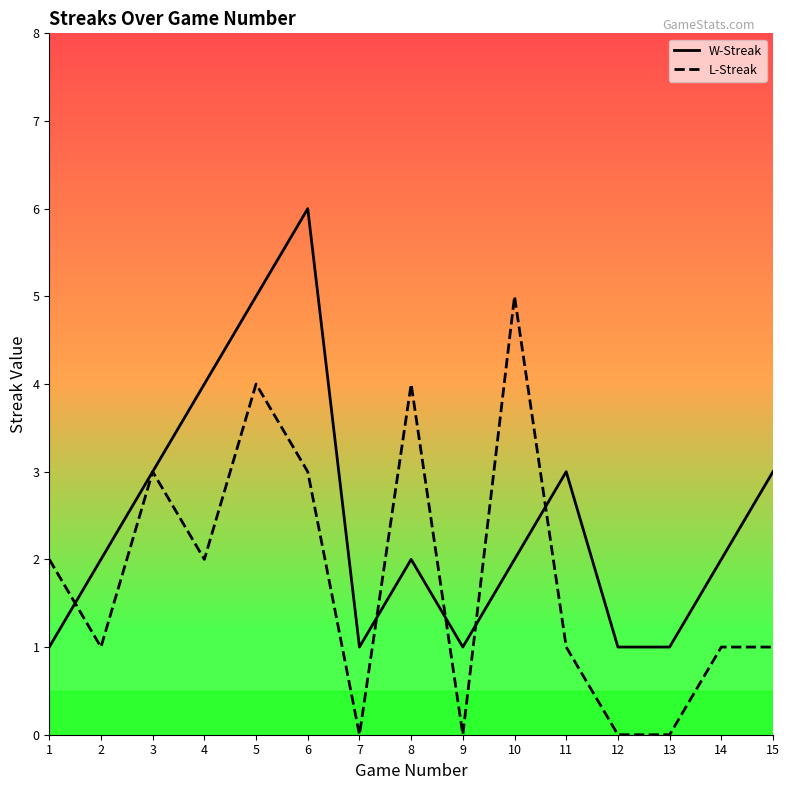

List the series in order of their overall mean, lowest first.

L-Streak, W-Streak